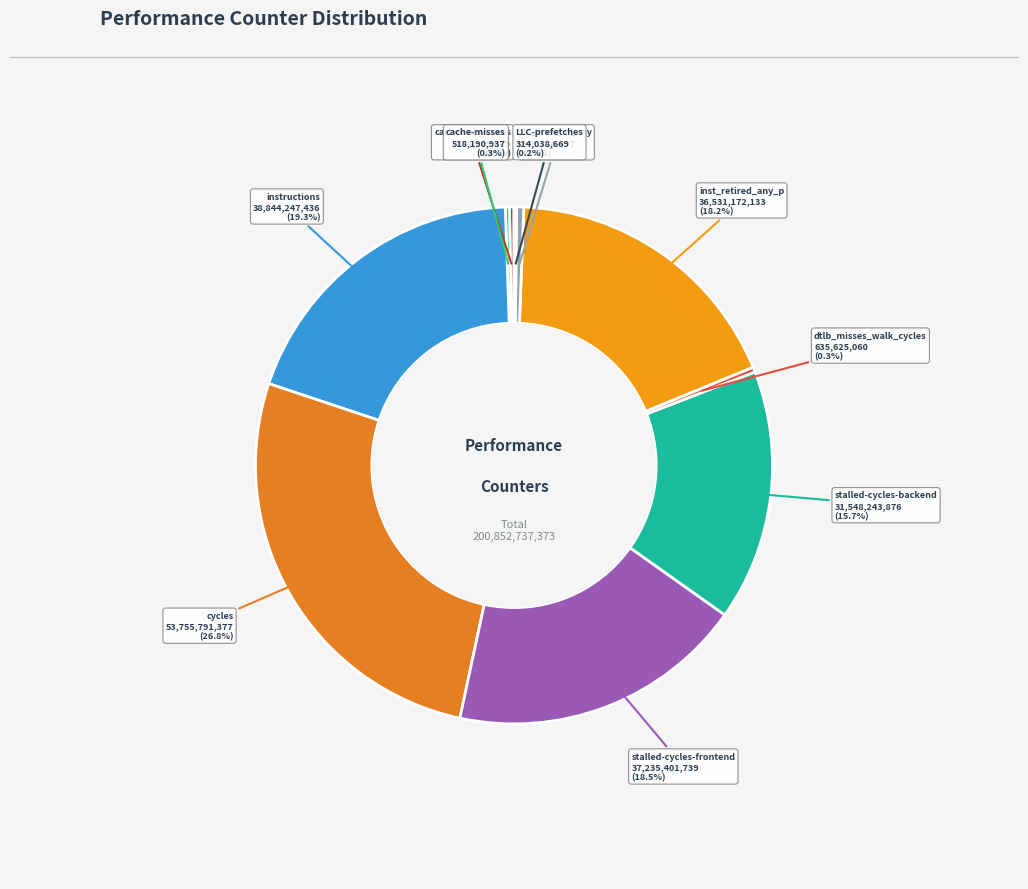

Does dtlb_misses_walk_cycles account for over 50% of the chart?

No